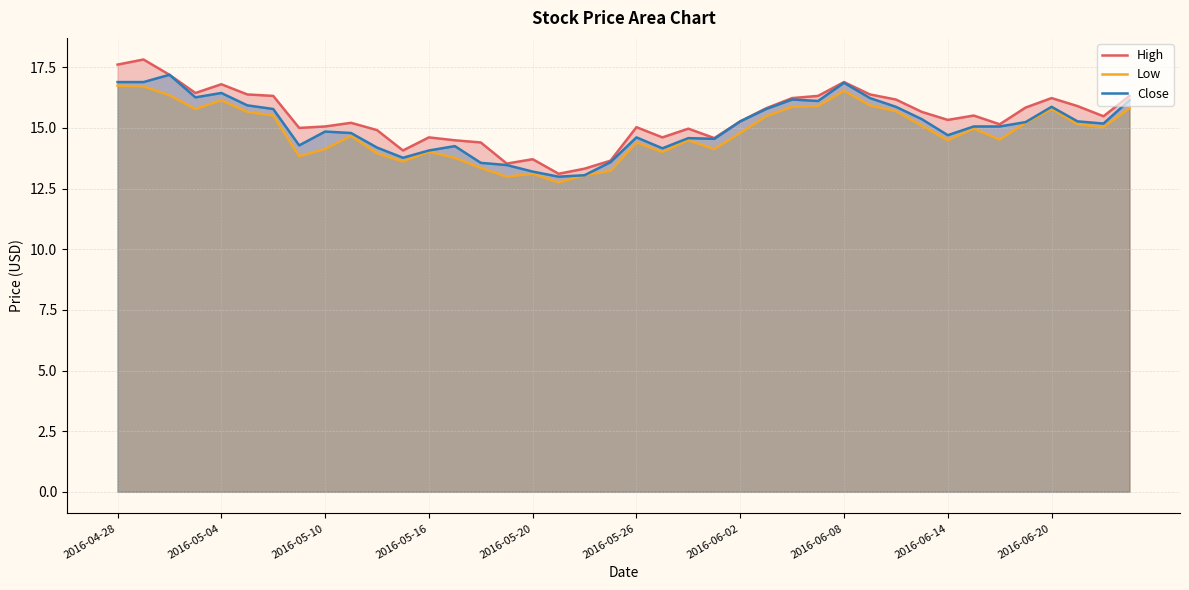

True or false: High and Close cross at least once.

False